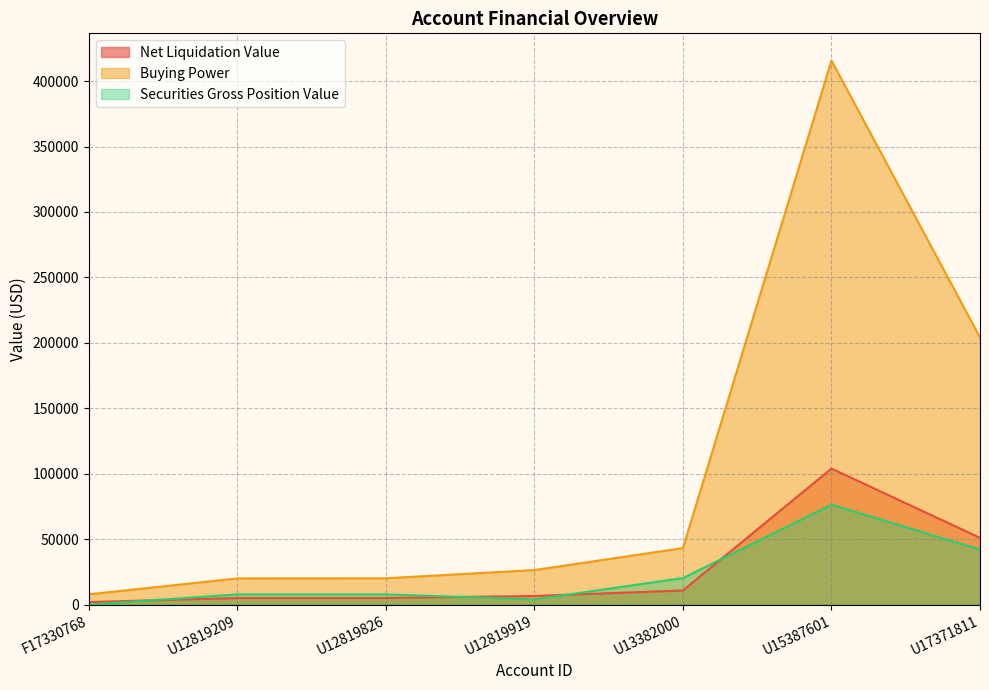

Reading left to right, transcribe all the data shown in this chart.

Net Liquidation Value: 1964.5	5004.8	5026.9	6600.2	10799.4	103928.9	51038.9
Buying Power: 7858.2	20019.2	20107.8	26401.0	43197.8	415715.6	204155.8
Securities Gross Position Value: 0.0	7793.2	7793.2	3981.9	20271.2	76343.3	42084.0